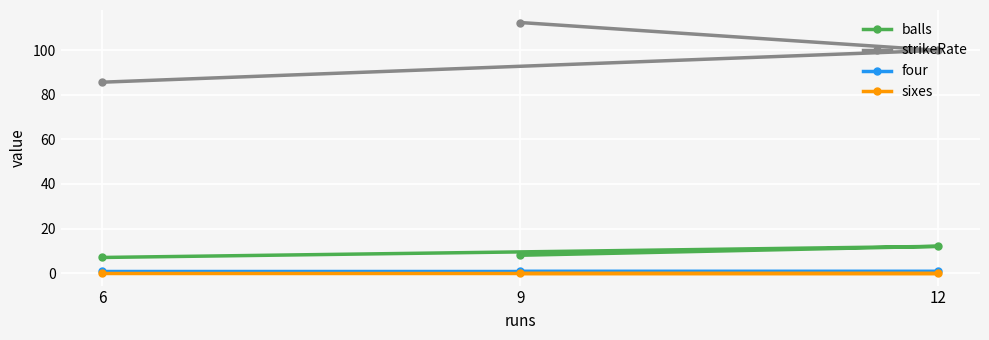

The sixes series shows 0.0 at 6. True or false?

True